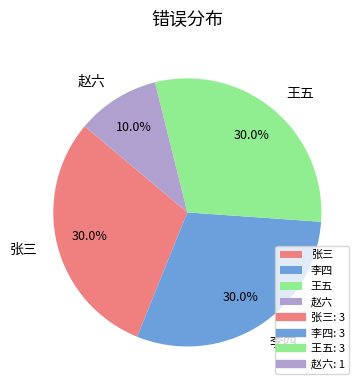

To the nearest percent, what is the difference between the largest and smallest slice percentages?

20%